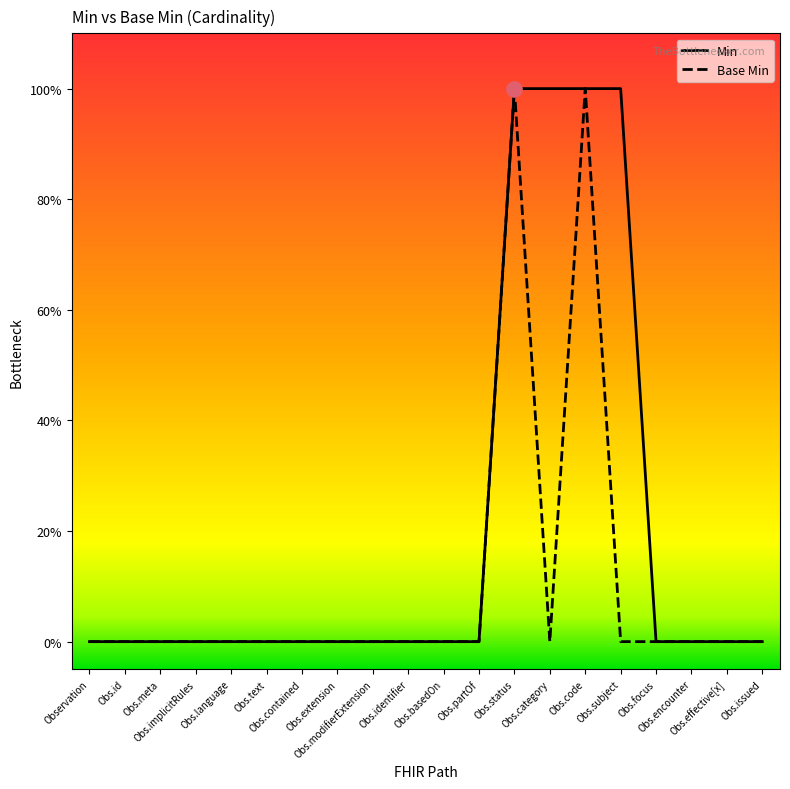

What are all the series names shown in the legend?

Min, Base Min